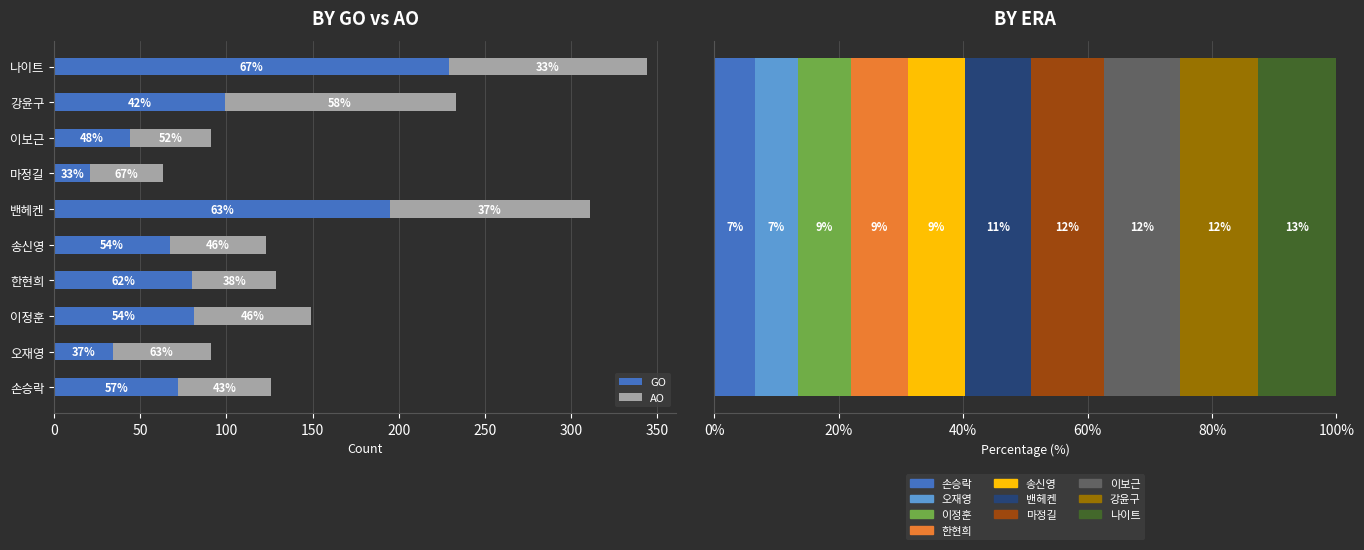

Which series has the largest range (max minus min)?

GO